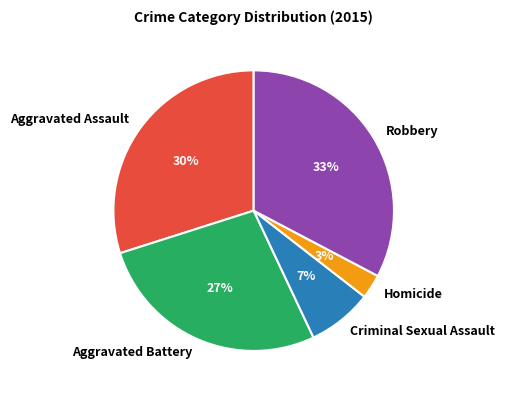

Rank the categories by value from lowest to highest.

Homicide, Criminal Sexual Assault, Aggravated Battery, Aggravated Assault, Robbery